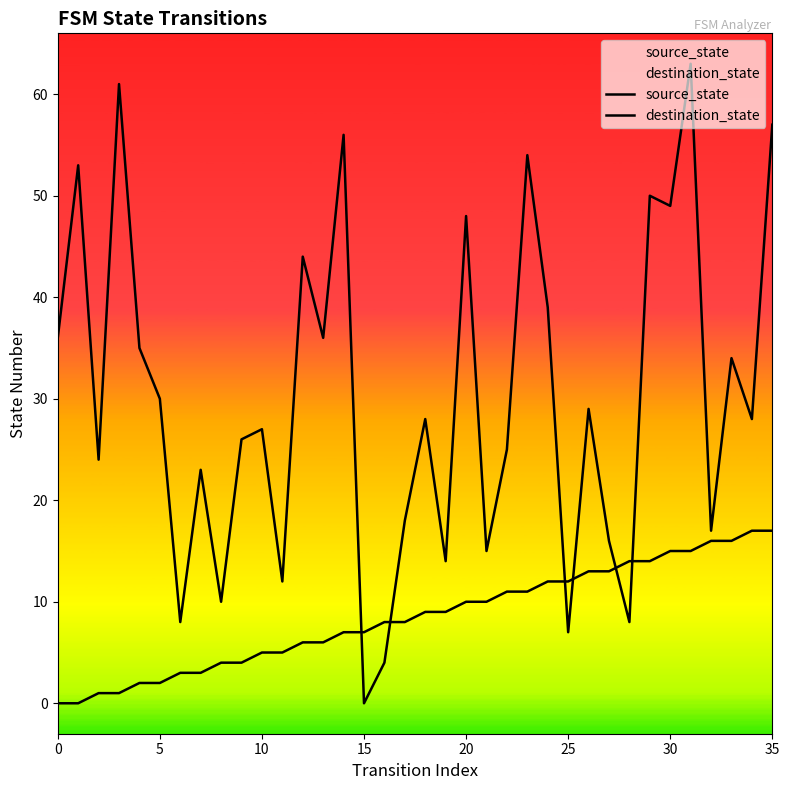

What are all the series names shown in the legend?

source_state, destination_state